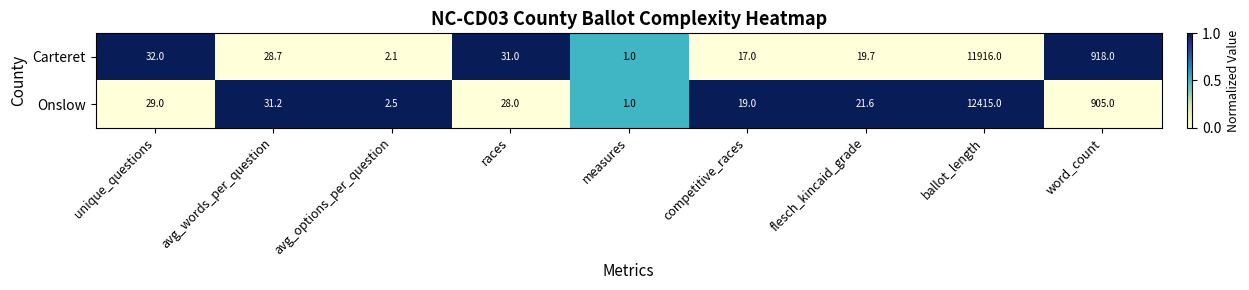

Which category has the lowest value across all series?

measures